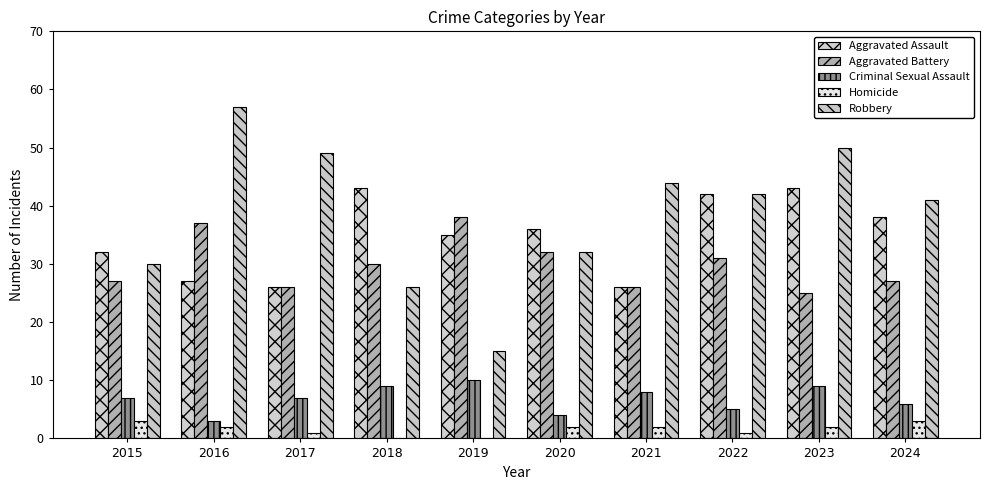

Which series has the largest range (max minus min)?

Robbery